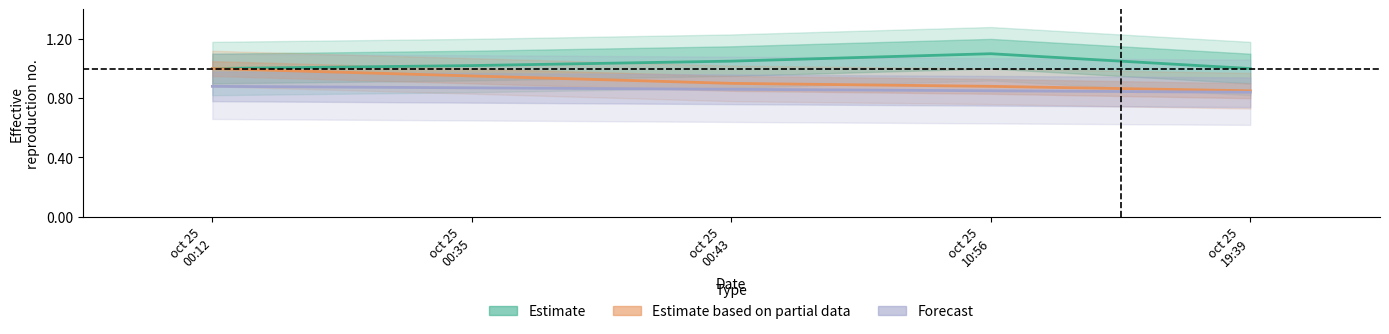

True or false: Estimate has a value of 1.6 at oct 25
19:39.

False